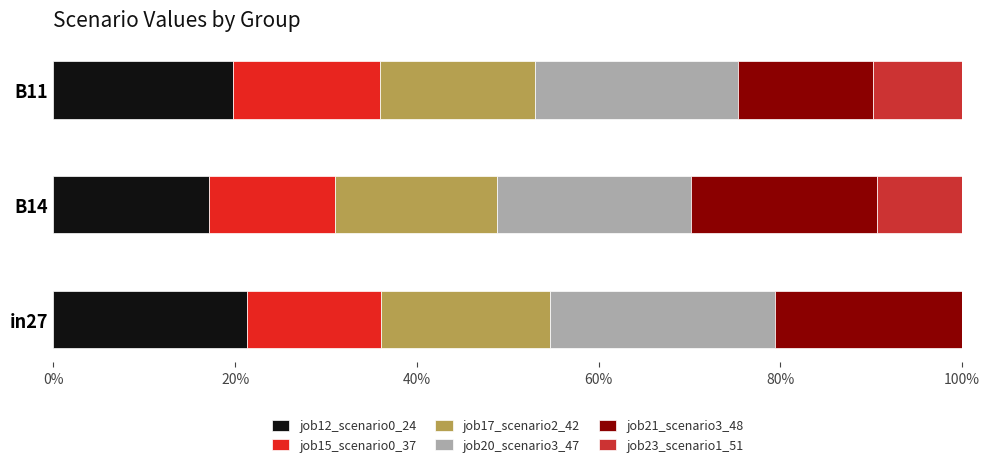

How many bars are there in total?

18